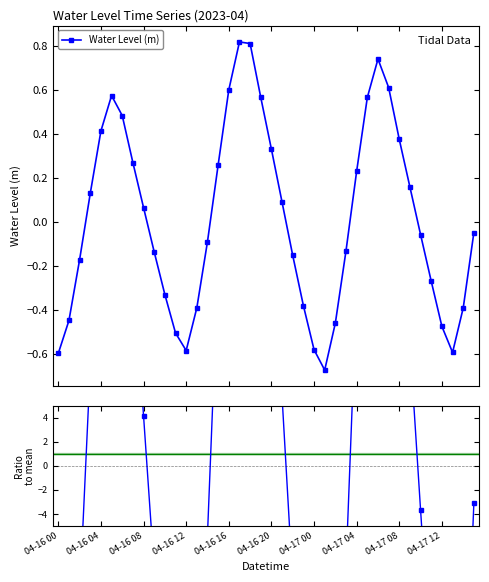

How many data points in Ratio to mean are above -3?

19